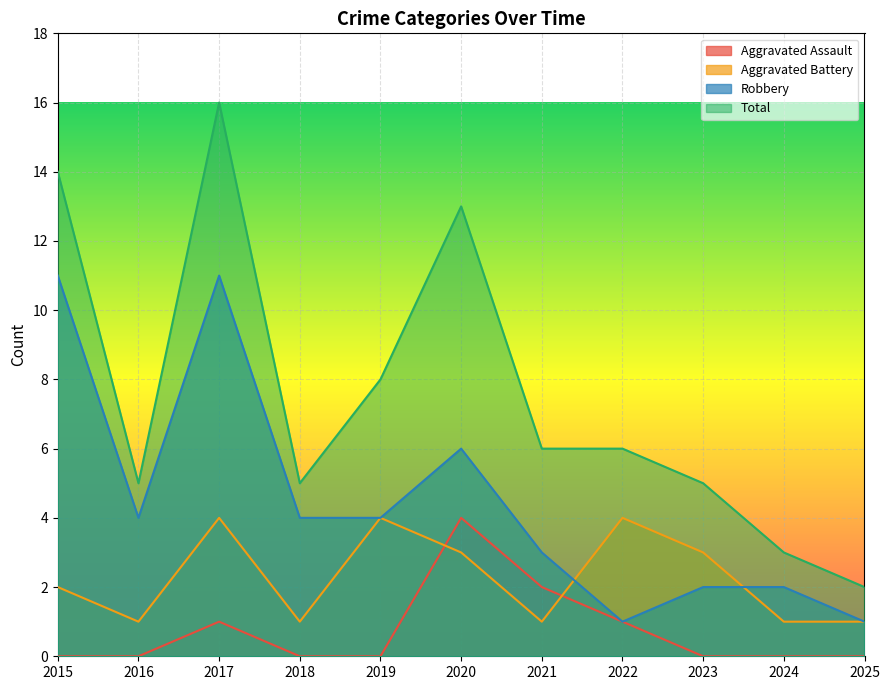

Which series has the largest range (max minus min)?

Total